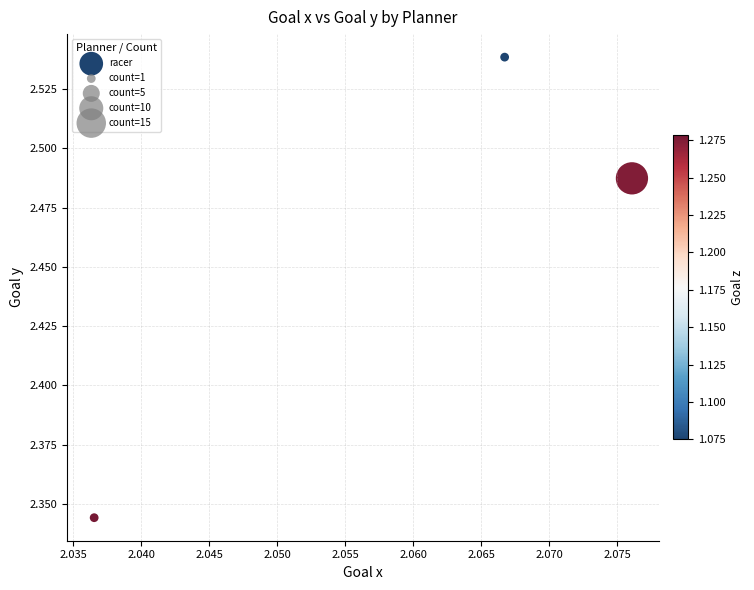

What is the average X value?

2.1